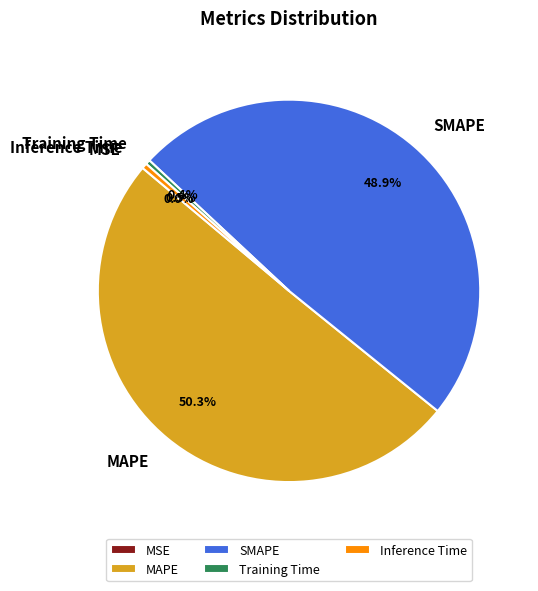

What is the smallest slice in the pie chart?

MSE